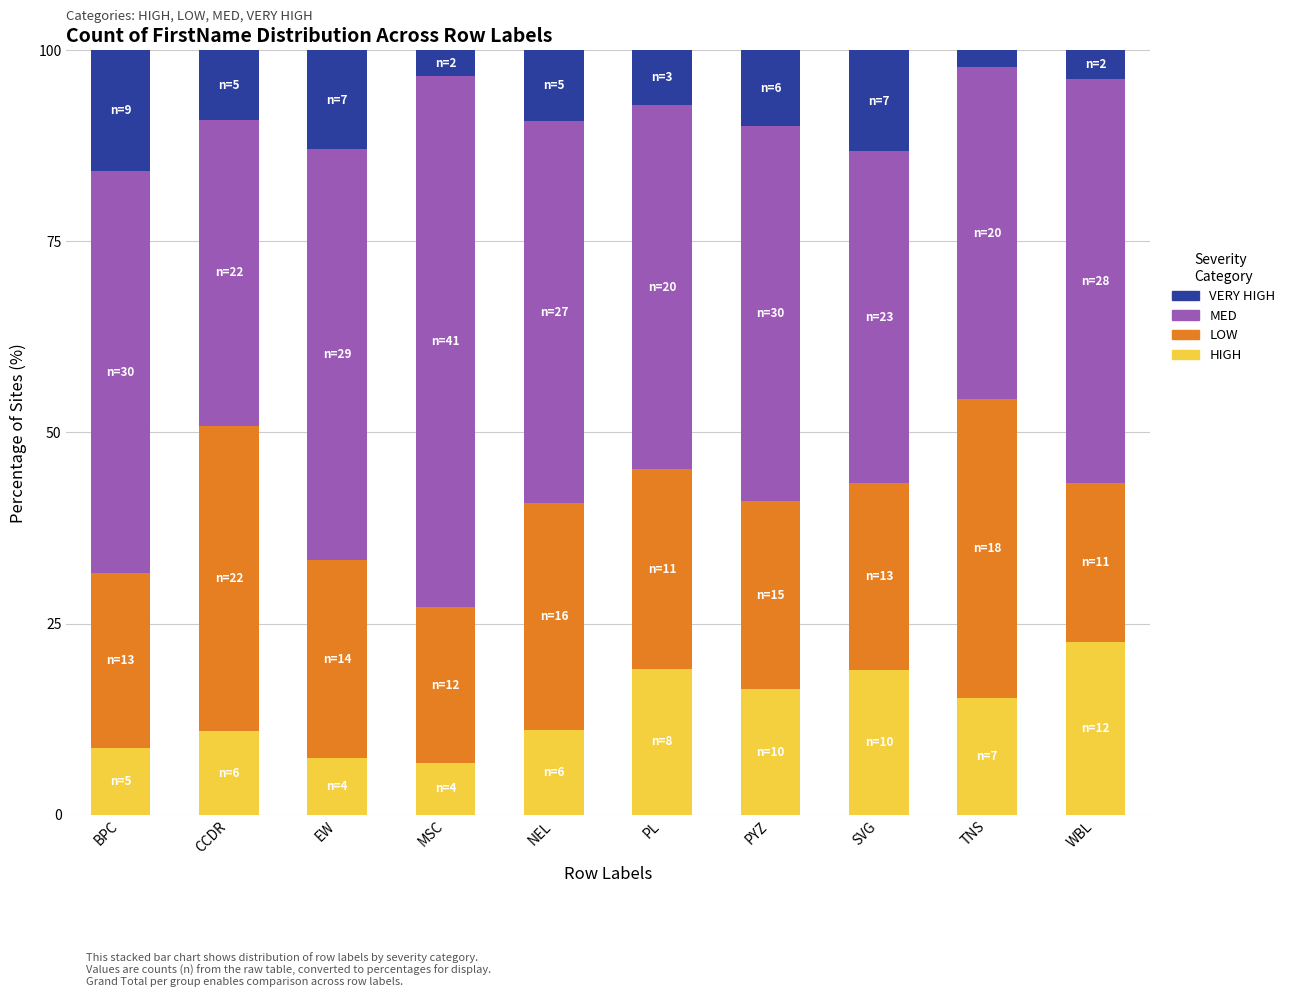

What is the total value across all series at BPC?

100.0